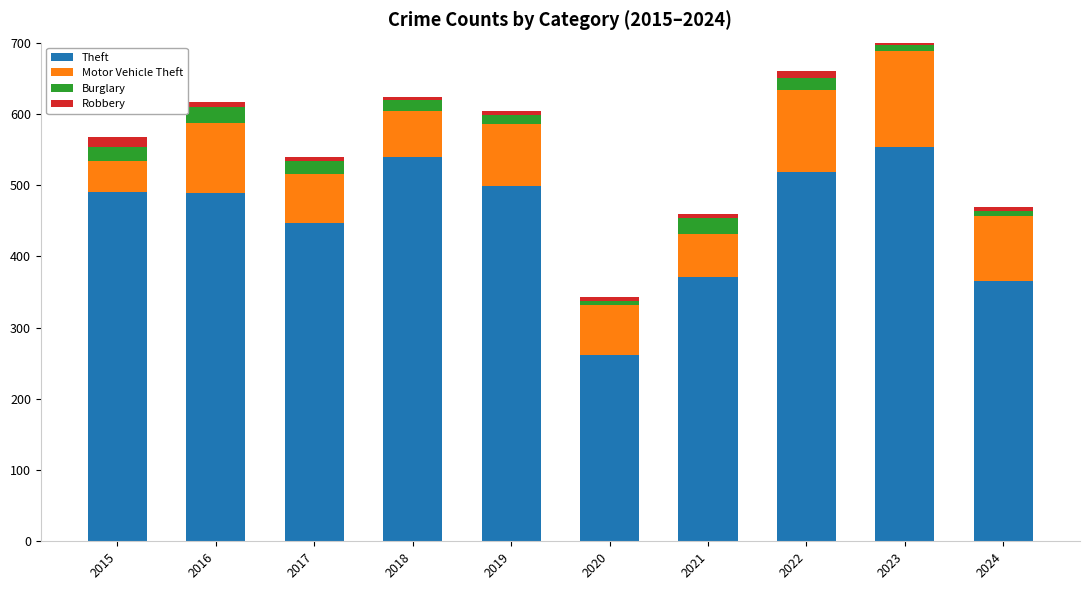

What is the difference between the maximum and second lowest values in the Theft series?

188